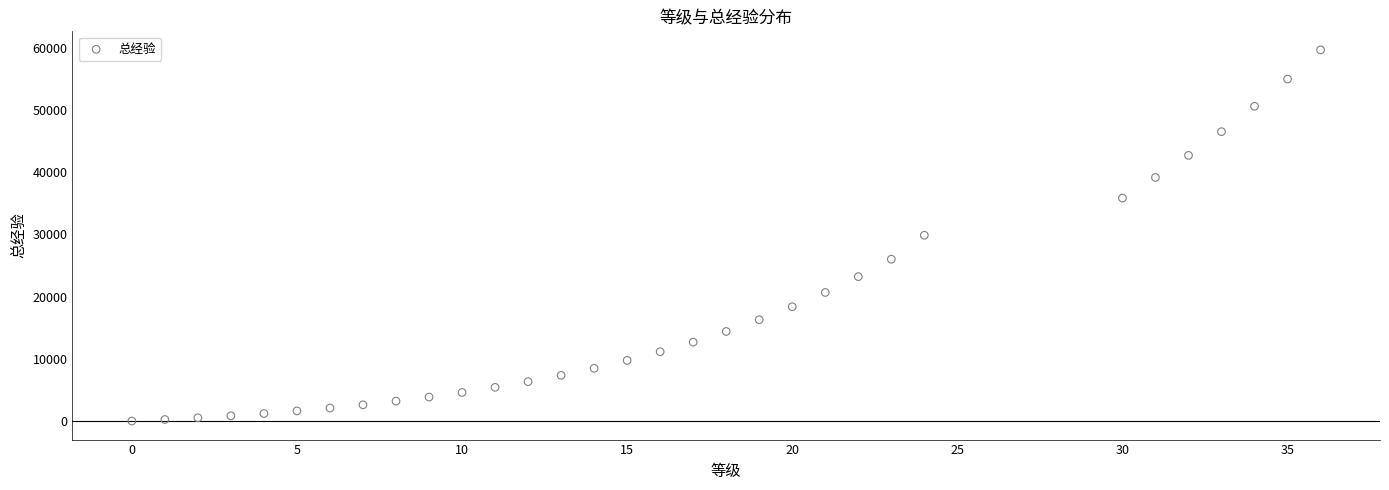

What is the range of Y values (max minus min)?

59678